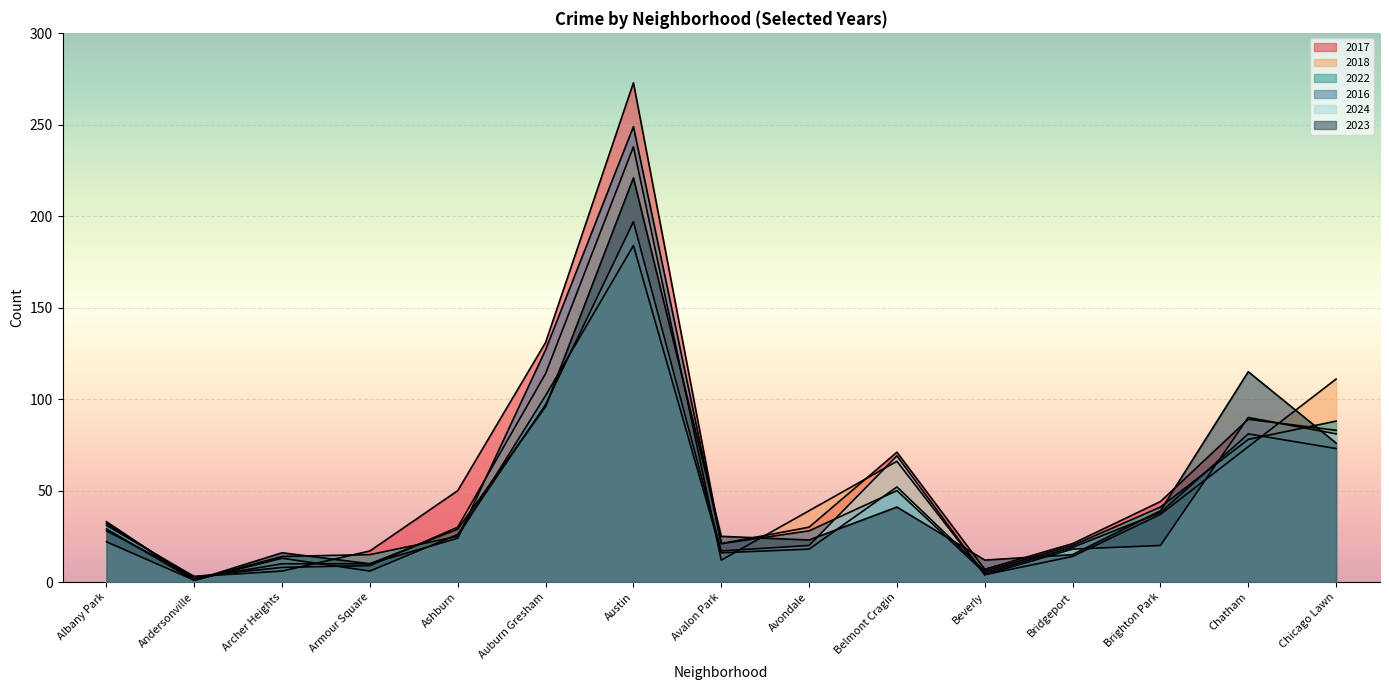

Where do 2023 and 2024 first cross each other?

Ashburn and Auburn Gresham